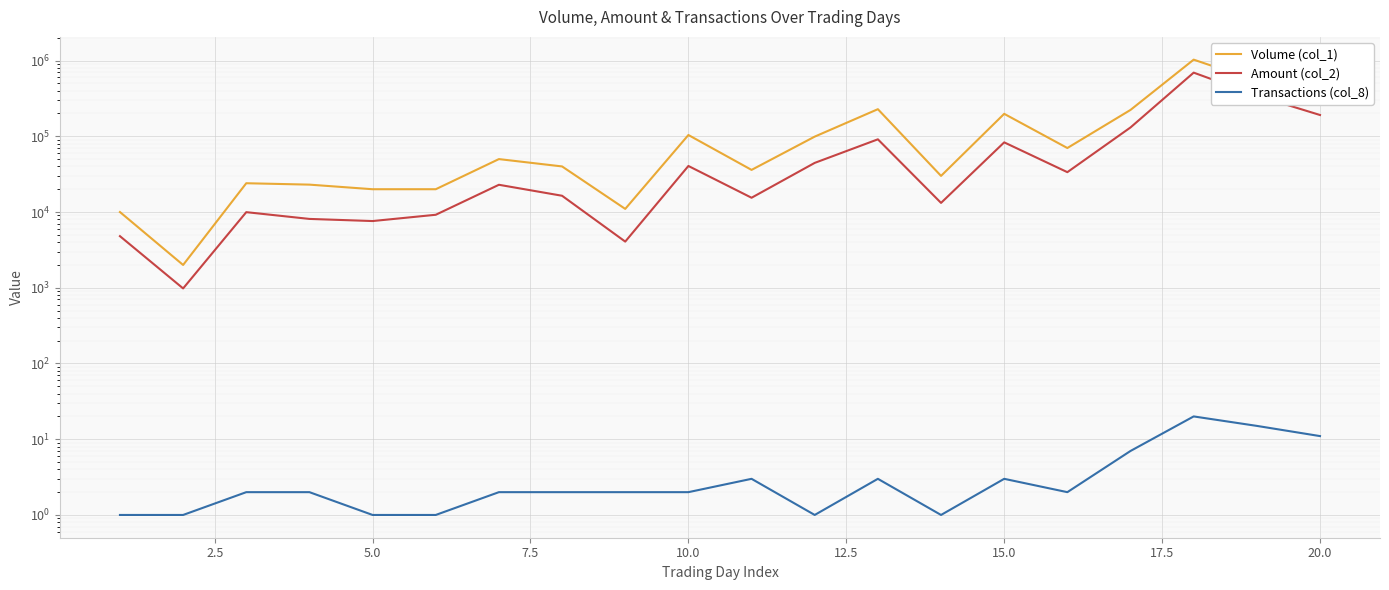

Which series has the largest total across all categories?

Volume (col_1)